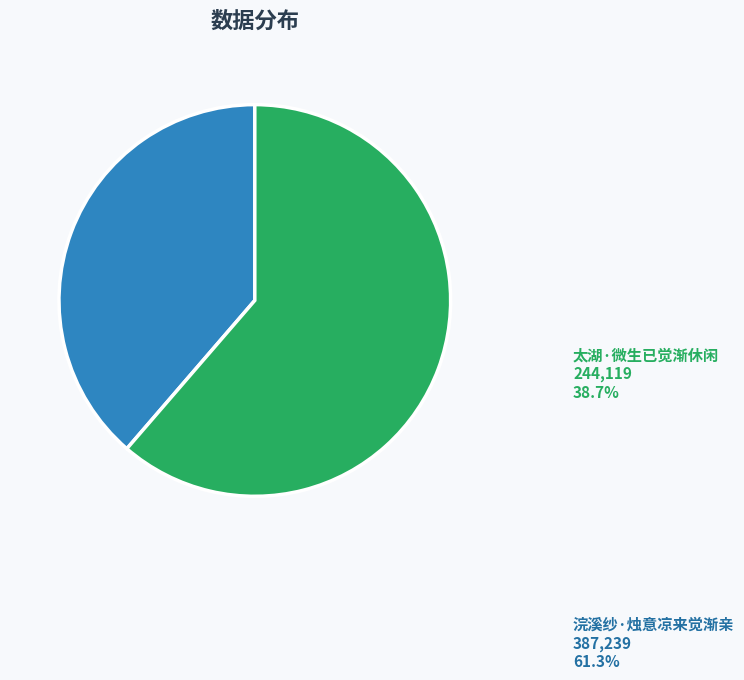

Does any single category account for the majority?

Yes